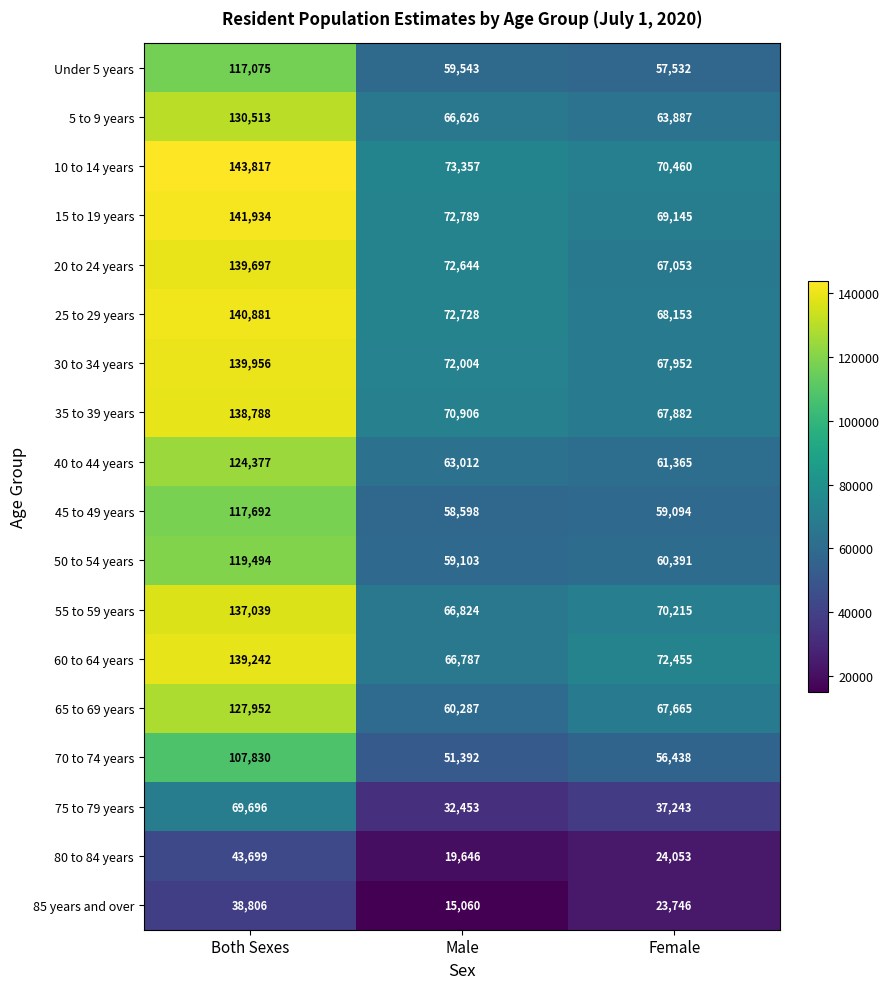

At Female, list the series in order from largest to smallest.

60 to 64 years, 10 to 14 years, 55 to 59 years, 15 to 19 years, 25 to 29 years, 30 to 34 years, 35 to 39 years, 65 to 69 years, 20 to 24 years, 5 to 9 years, 40 to 44 years, 50 to 54 years, 45 to 49 years, Under 5 years, 70 to 74 years, 75 to 79 years, 80 to 84 years, 85 years and over